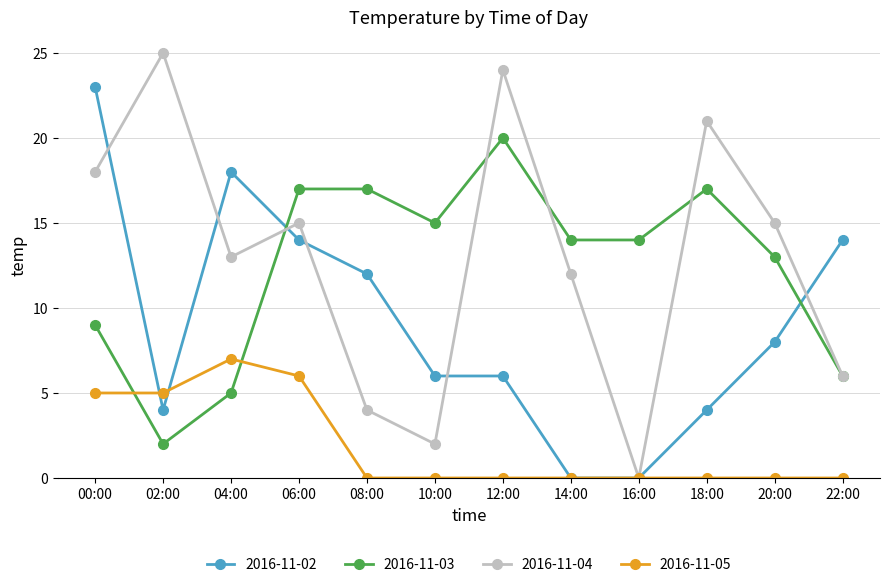

What is the label of the 8th point from the right?

08:00